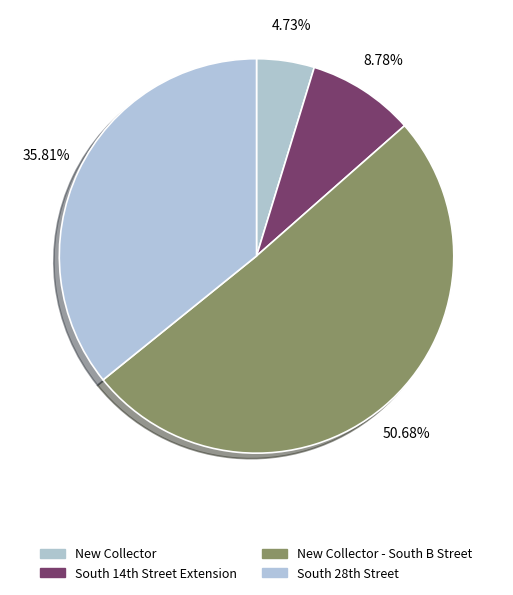

To the nearest percent, what is the difference between the largest and smallest slice percentages?

46%